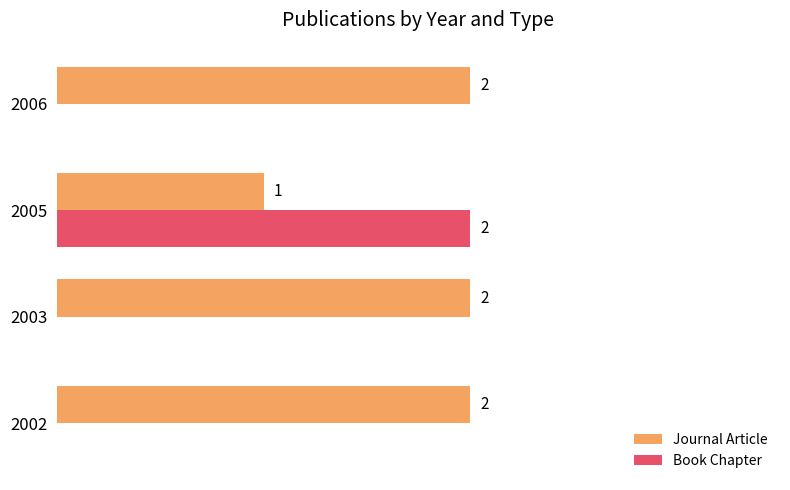

Between 2005 and 2006, which series saw the biggest shift?

Book Chapter